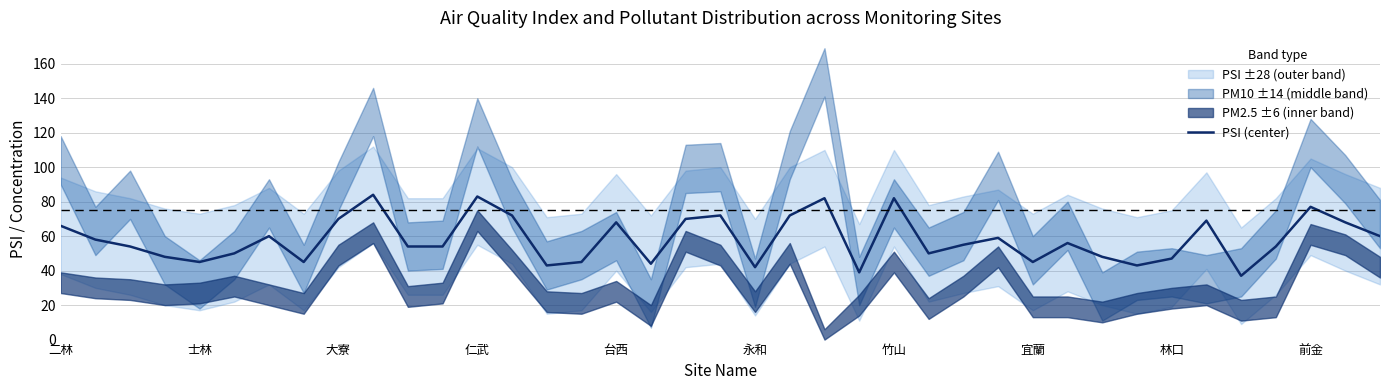

What is the lowest value of the PSI (center) series?

37